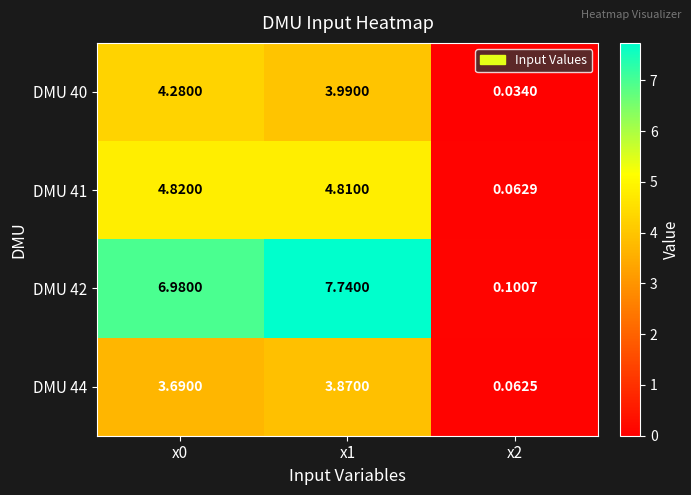

Is the value of DMU 40 at x2 greater than the value of DMU 44 at x2?

No